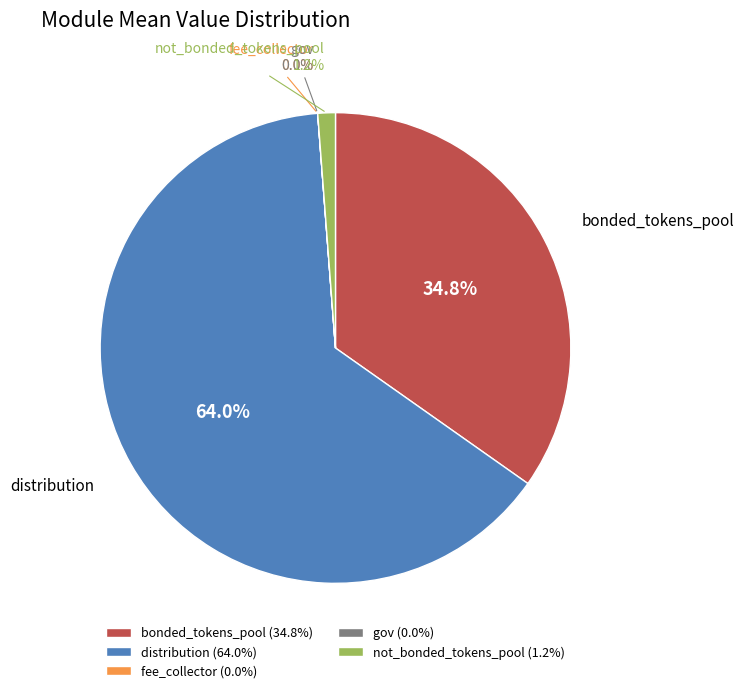

Which has a higher value, bonded_tokens_pool (34.8%) or not_bonded_tokens_pool (1.2%)?

bonded_tokens_pool (34.8%)